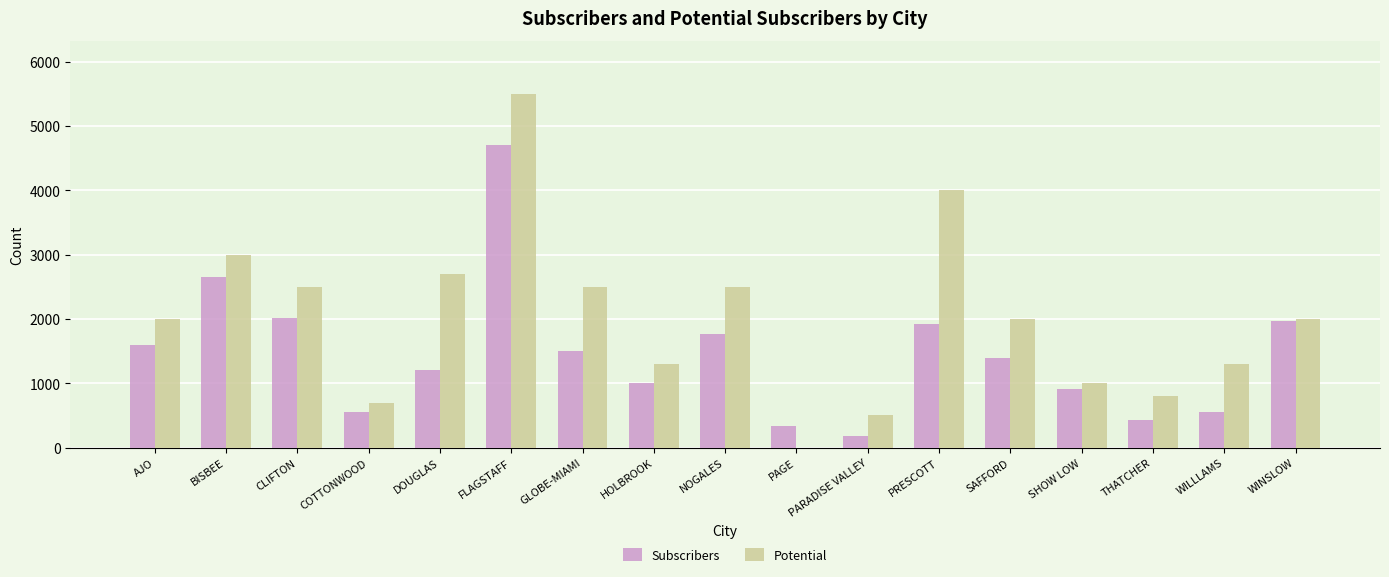

The value of Potential at WILLLAMS is 1300. True or false?

True